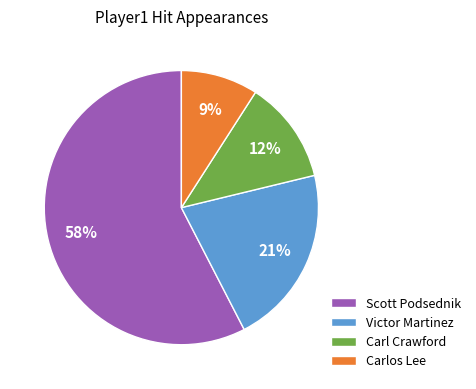

Combined, do Victor Martinez and Carlos Lee account for over 50%?

No